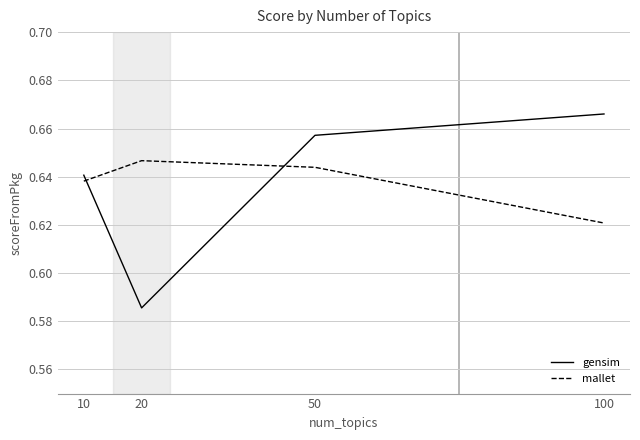

Between 10 and 50, which series saw the biggest shift?

gensim